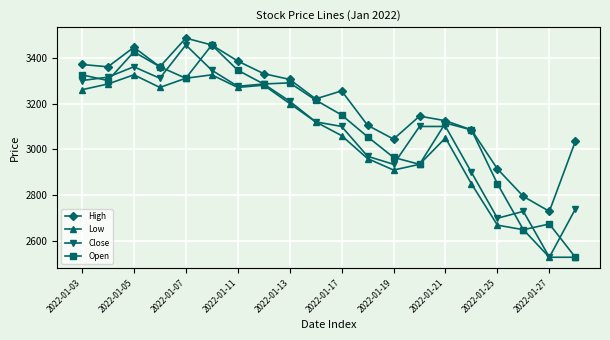

True or false: Close has more than 0 interior local peaks.

True